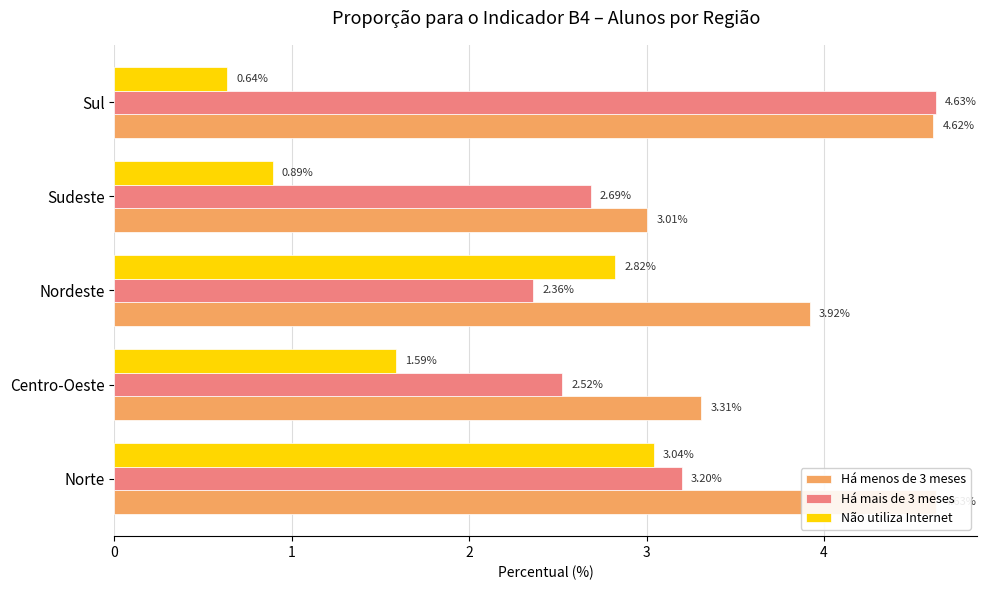

True or false: Há mais de 3 meses has a value of 1.3 at Nordeste.

False